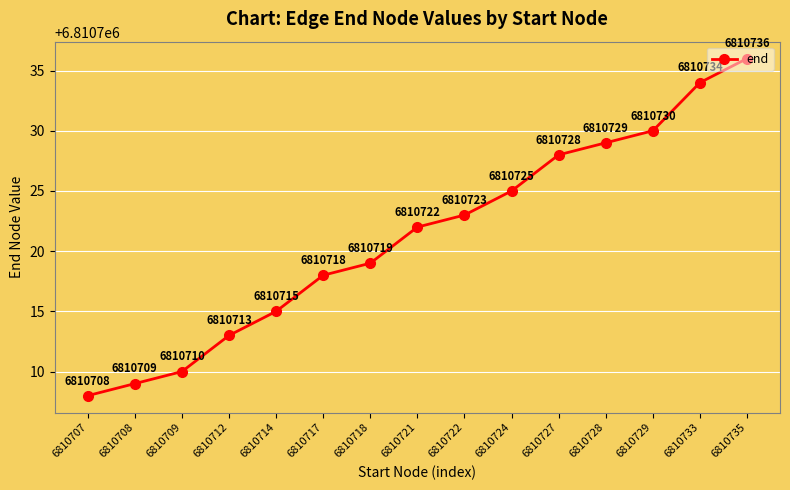

At which label is the value closest to 6810722?

6810721